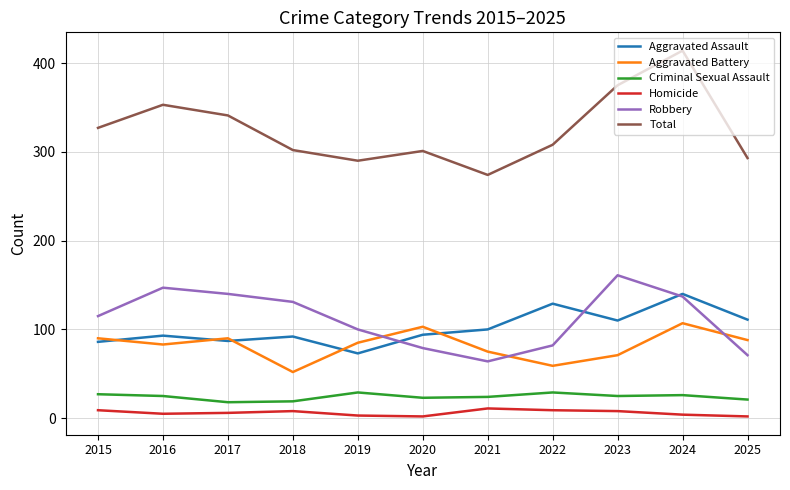

What is the minimum value for Aggravated Assault?

73